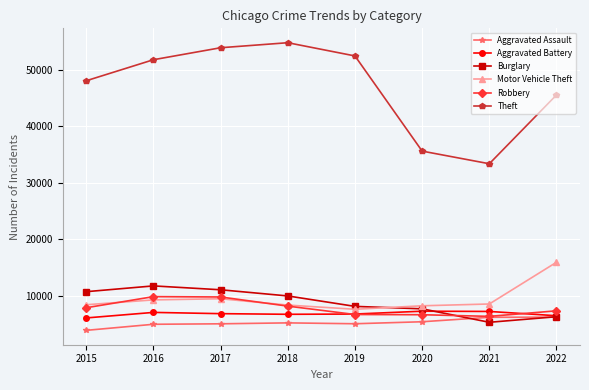

At how many categories does at least one series exceed 10651?

8